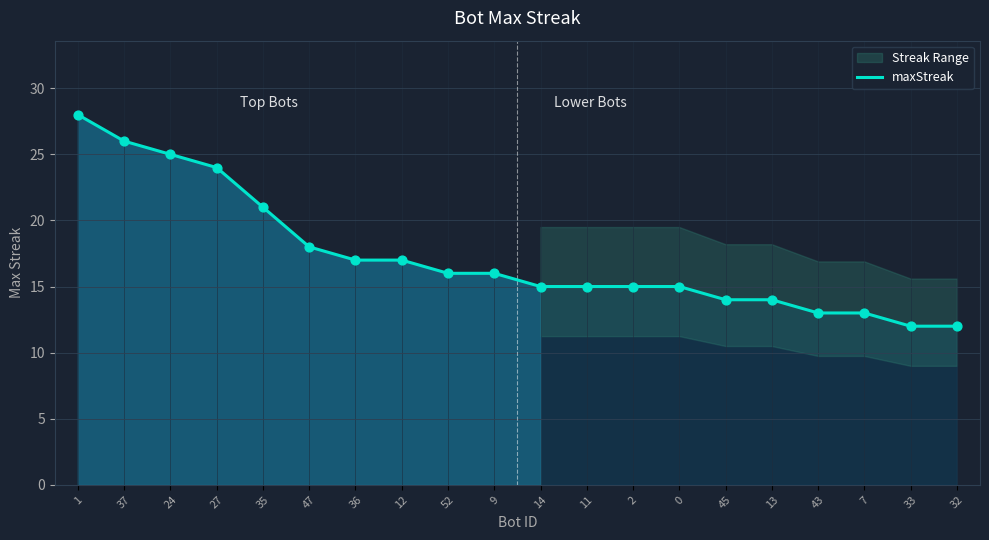

Approximately how many times larger is the value at 2 compared to 13?

1.1